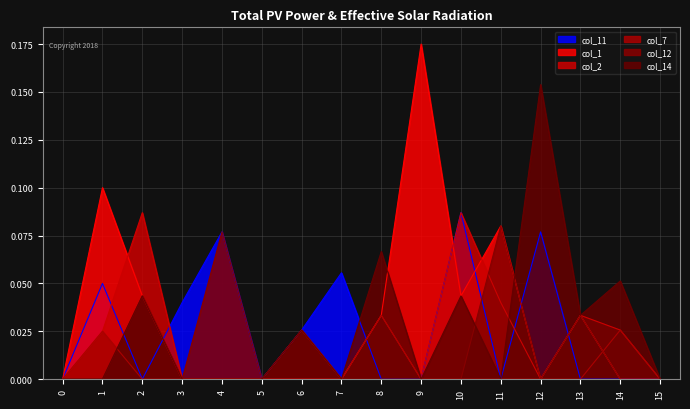

At how many categories does at least one series exceed 0?

13